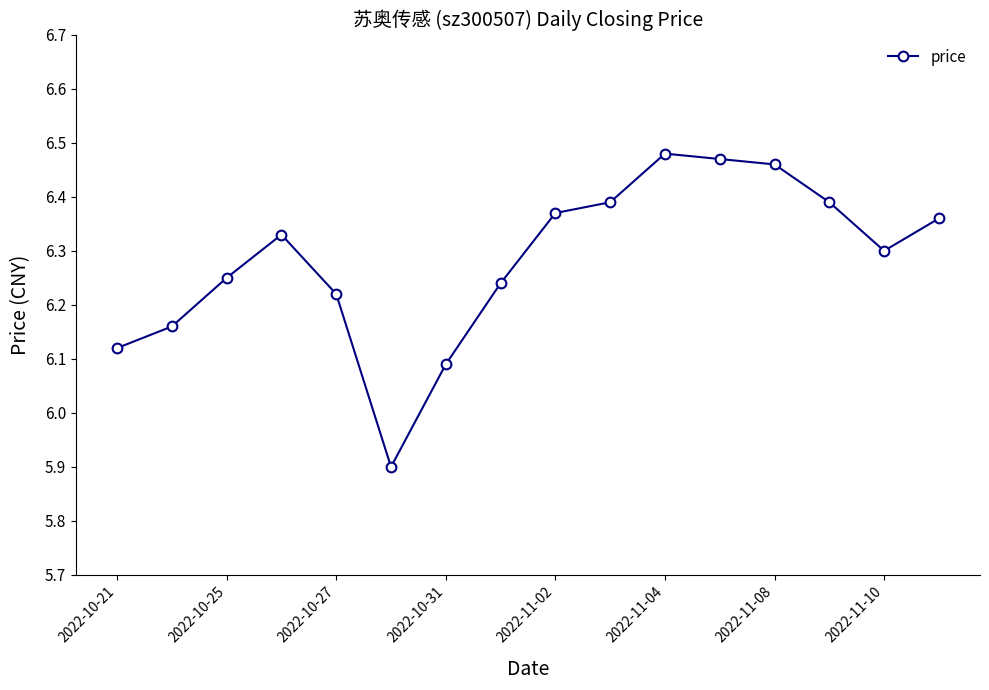

How many values are between 6 and 7?

15